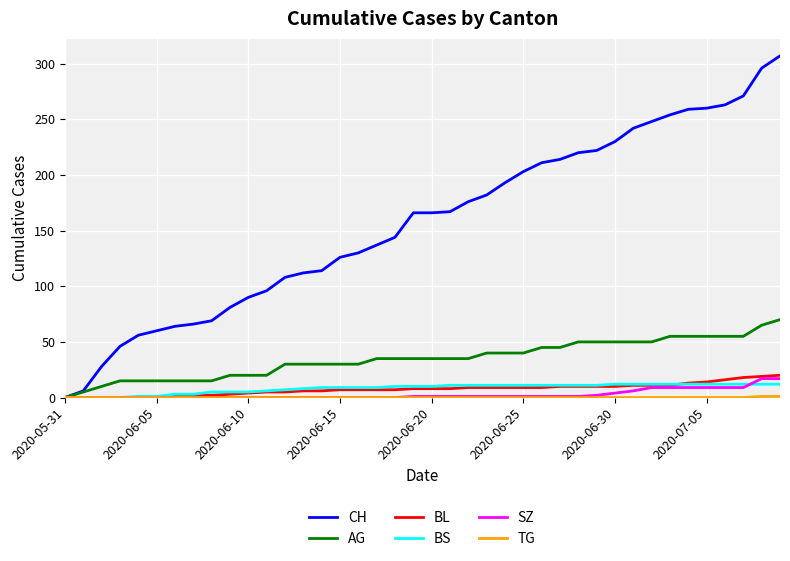

Is this an area chart (filled region under the line)?

No